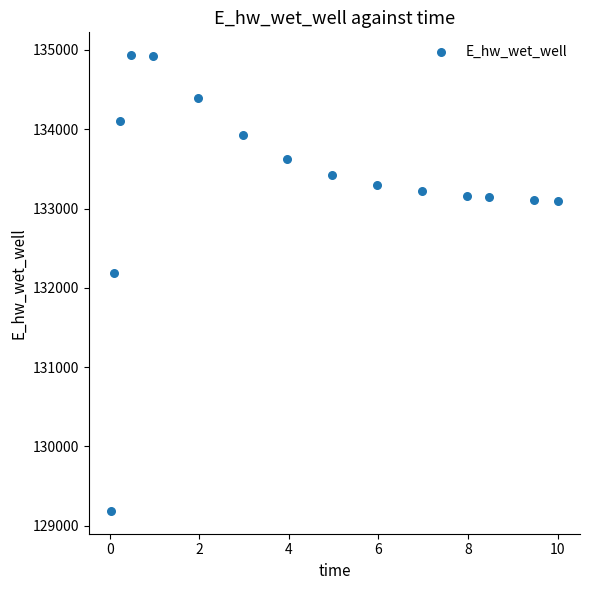

What Y value in the scatter plot is closest to 132059?

132185.6